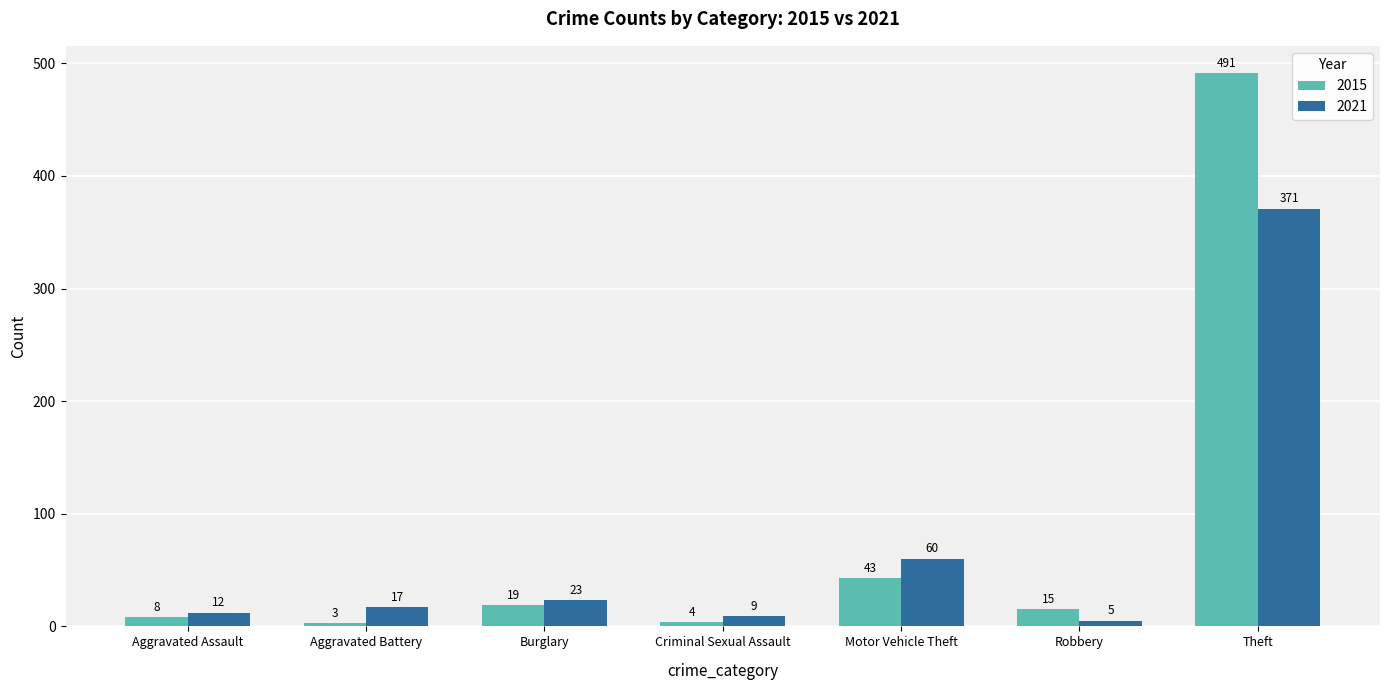

What is the difference between the 2015 values at Aggravated Assault and Robbery?

7